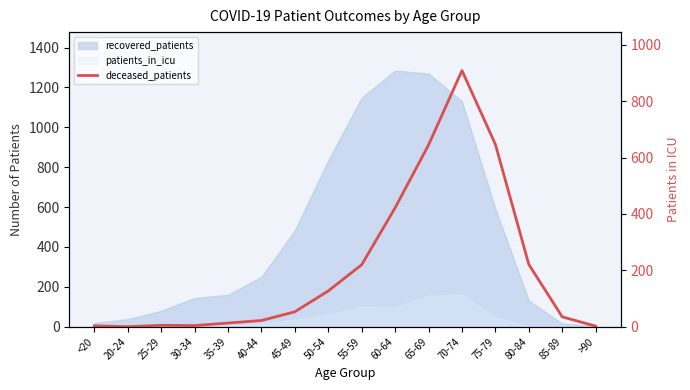

Which has a higher value, 35-39 or 25-29?

35-39